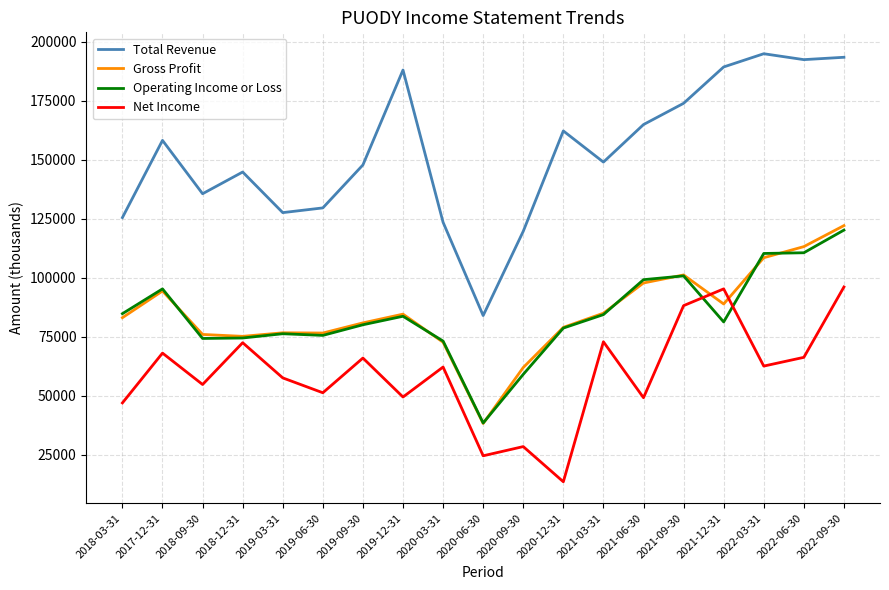

What is the highest value of the Total Revenue series?

194900